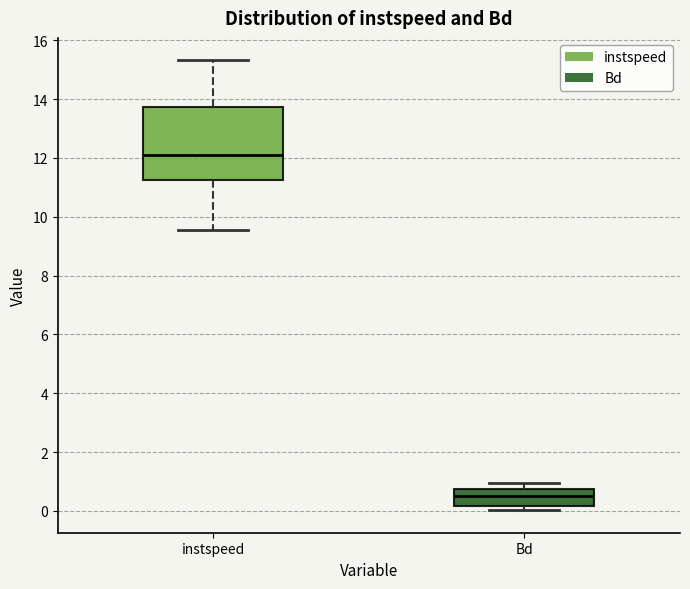

Which box is the tallest, from its lower edge to its upper edge?

instspeed